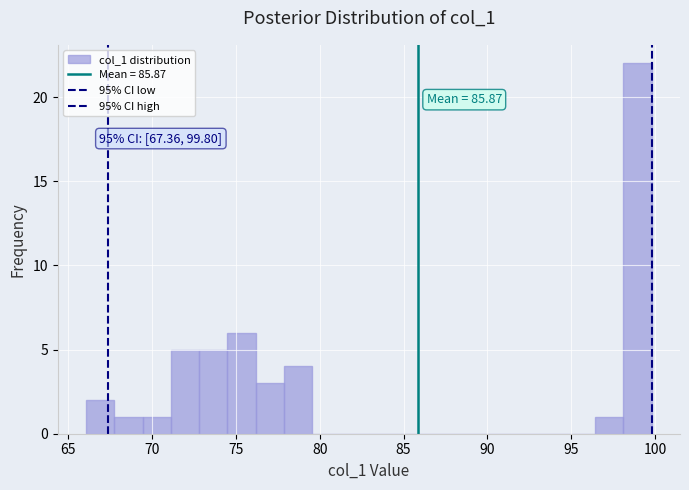

Read against the x-axis, roughly where is the centre of the tallest bar?

99.0